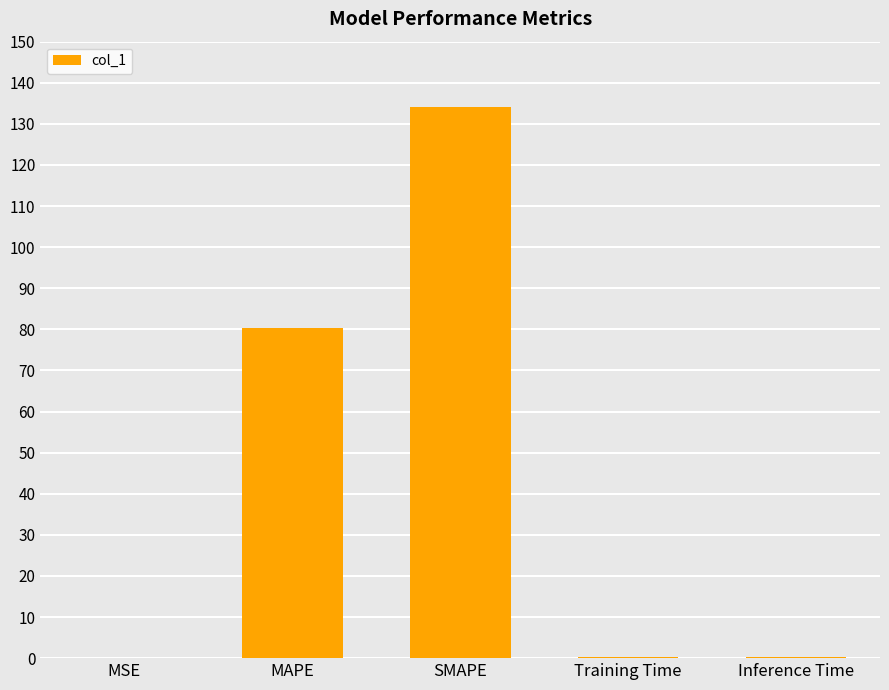

What is the greatest value displayed?

134.1